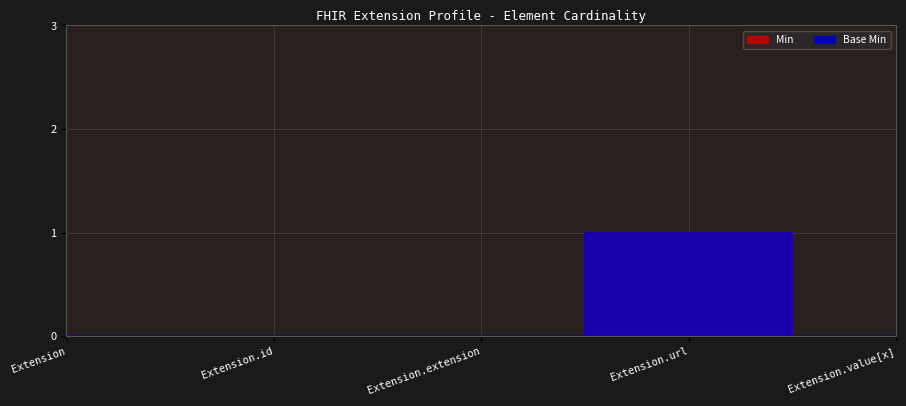

Which series changed the most between Extension.extension and Extension.url?

Min